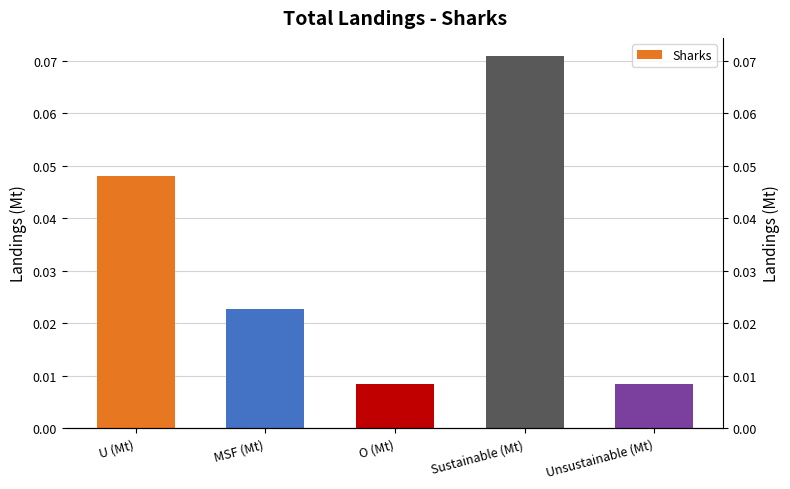

Which label corresponds to the smallest value in the chart?

O (Mt)